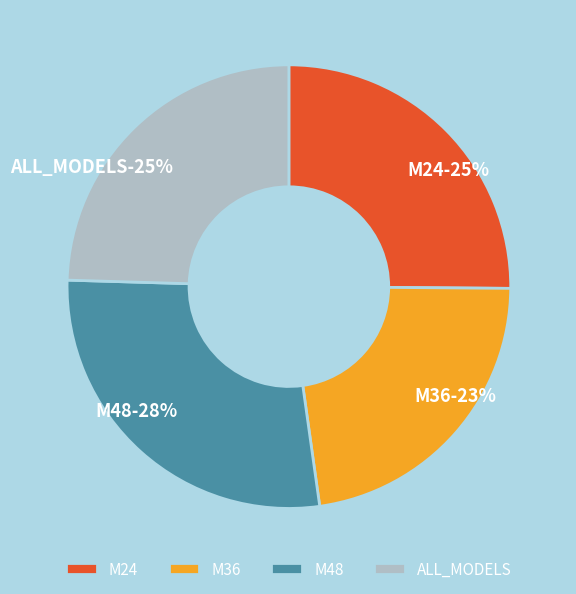

Approximately how many times larger is the value at ALL_MODELS compared to M36?

1.1